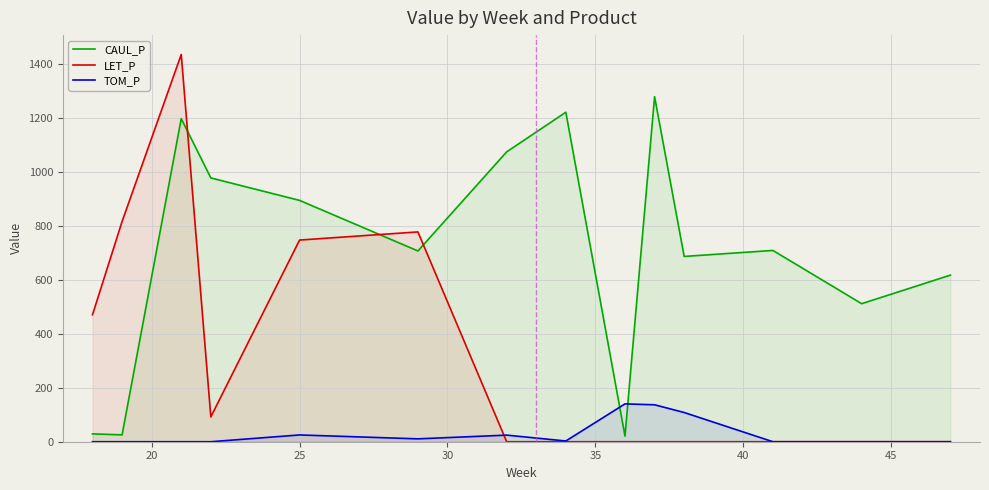

Which series has the largest range (max minus min)?

LET_P